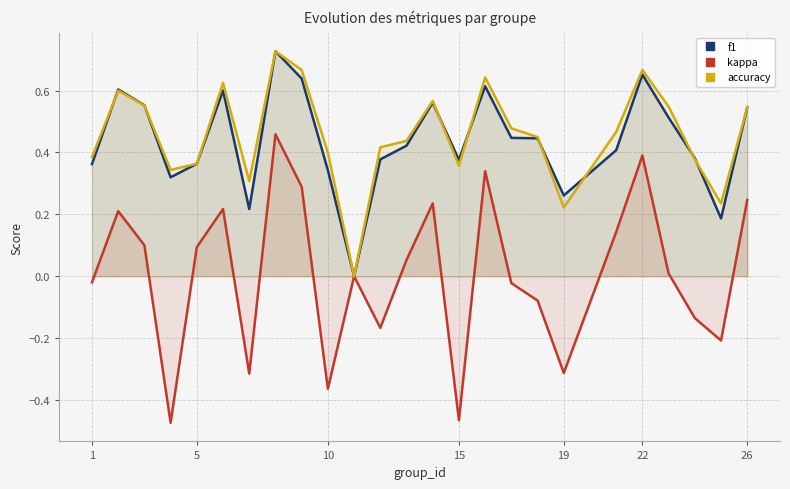

What is the difference between the second highest and minimum values in the accuracy series?

0.7